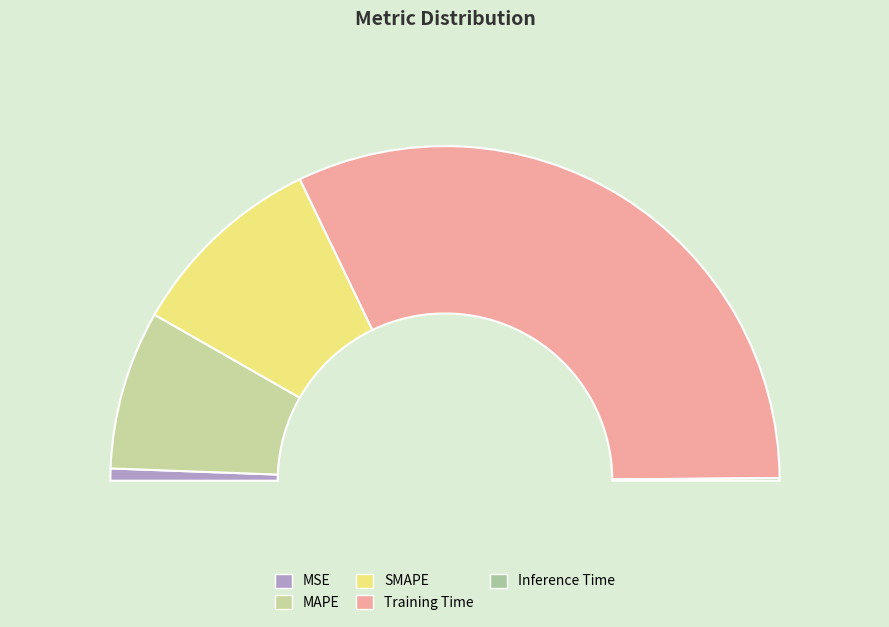

True or false: MAPE accounts for 15% of the total.

True